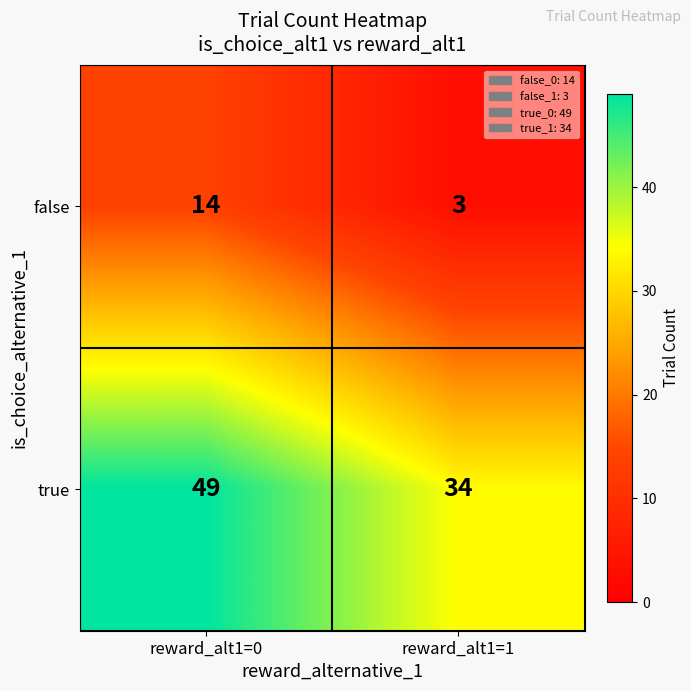

Rank the series at reward_alt1=0 from lowest to highest value.

false, true